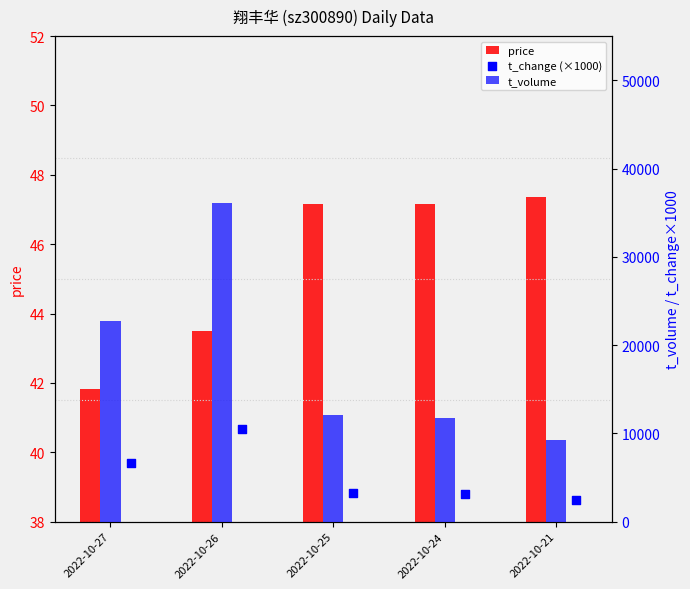

What are all the series names shown in the legend?

price, t_volume, t_change (×1000)